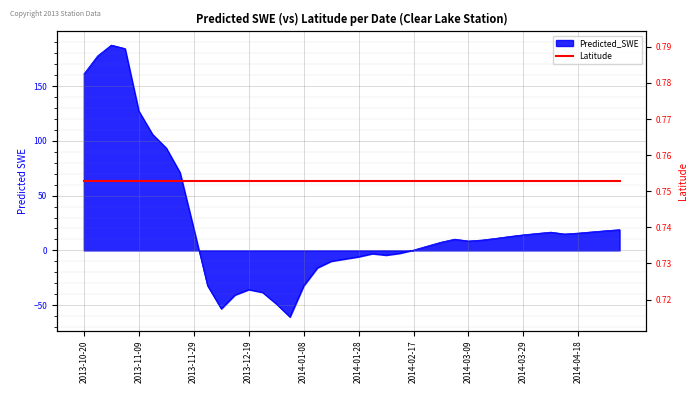

What position from the right is 2013-11-29?

32